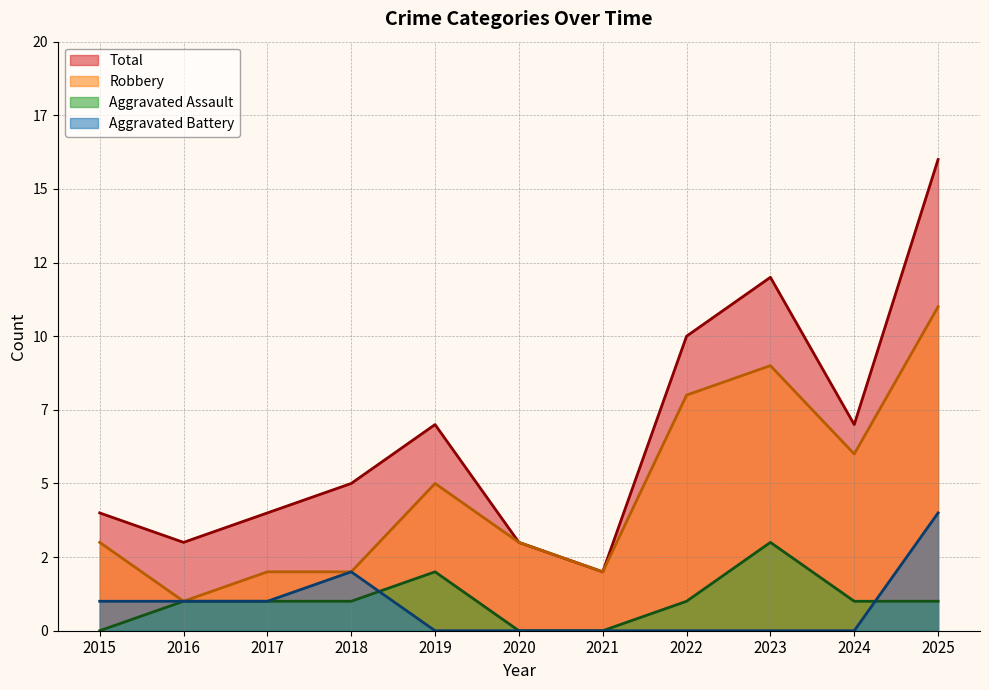

Which series has the widest spread of values?

Total